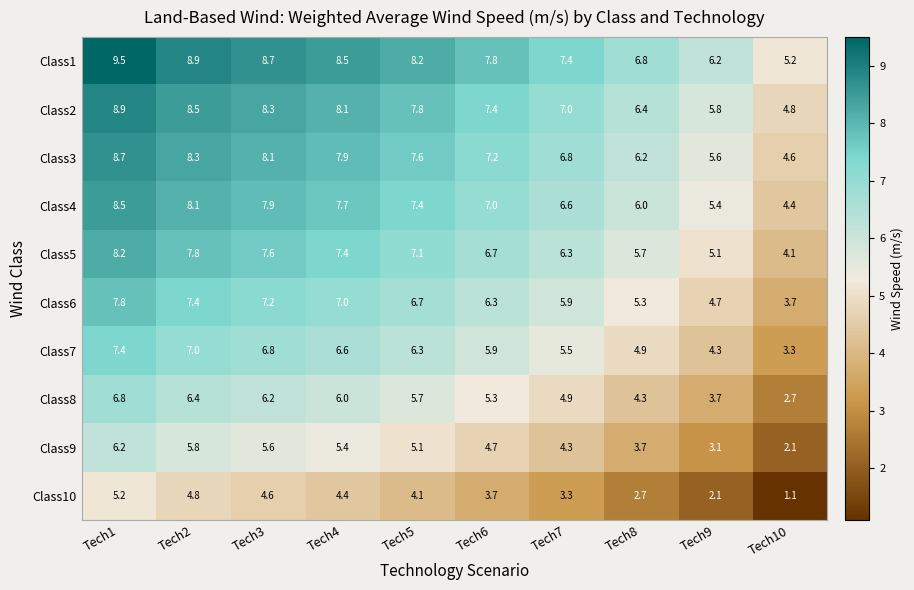

Rank the series by their maximum value, from highest to lowest.

Class1, Class2, Class3, Class4, Class5, Class6, Class7, Class8, Class9, Class10